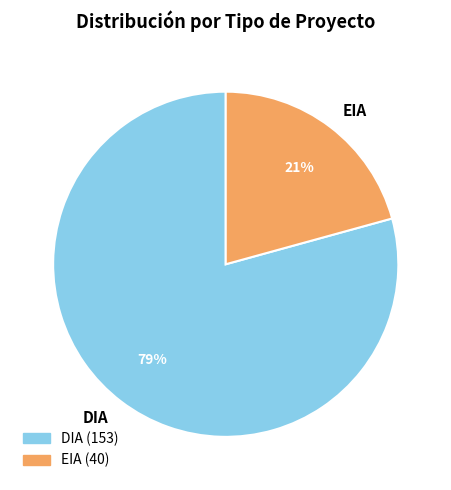

Combined, do DIA and EIA account for over 50%?

Yes